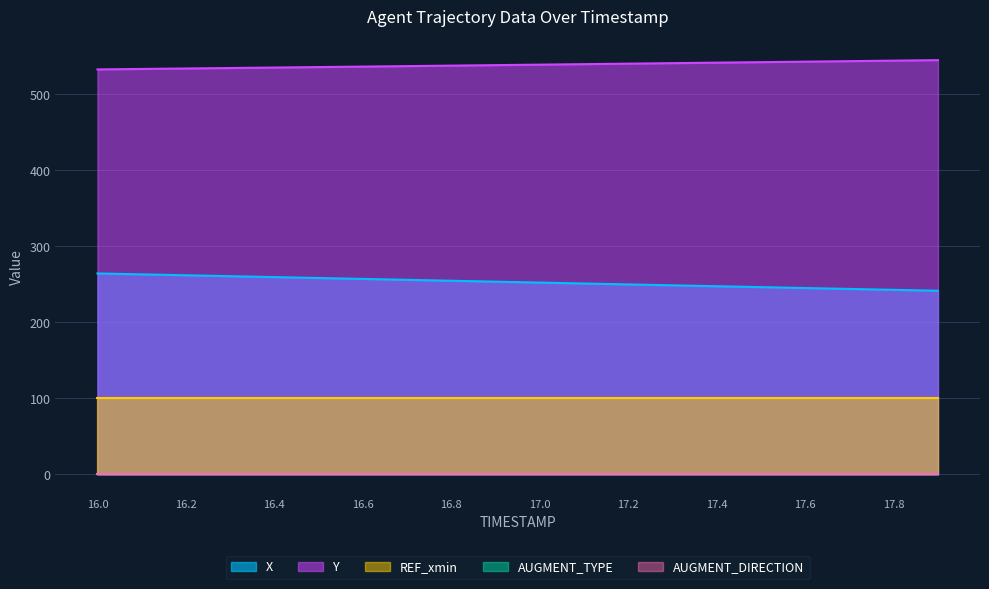

Between 17.9 and 16.2, which is larger?

16.2